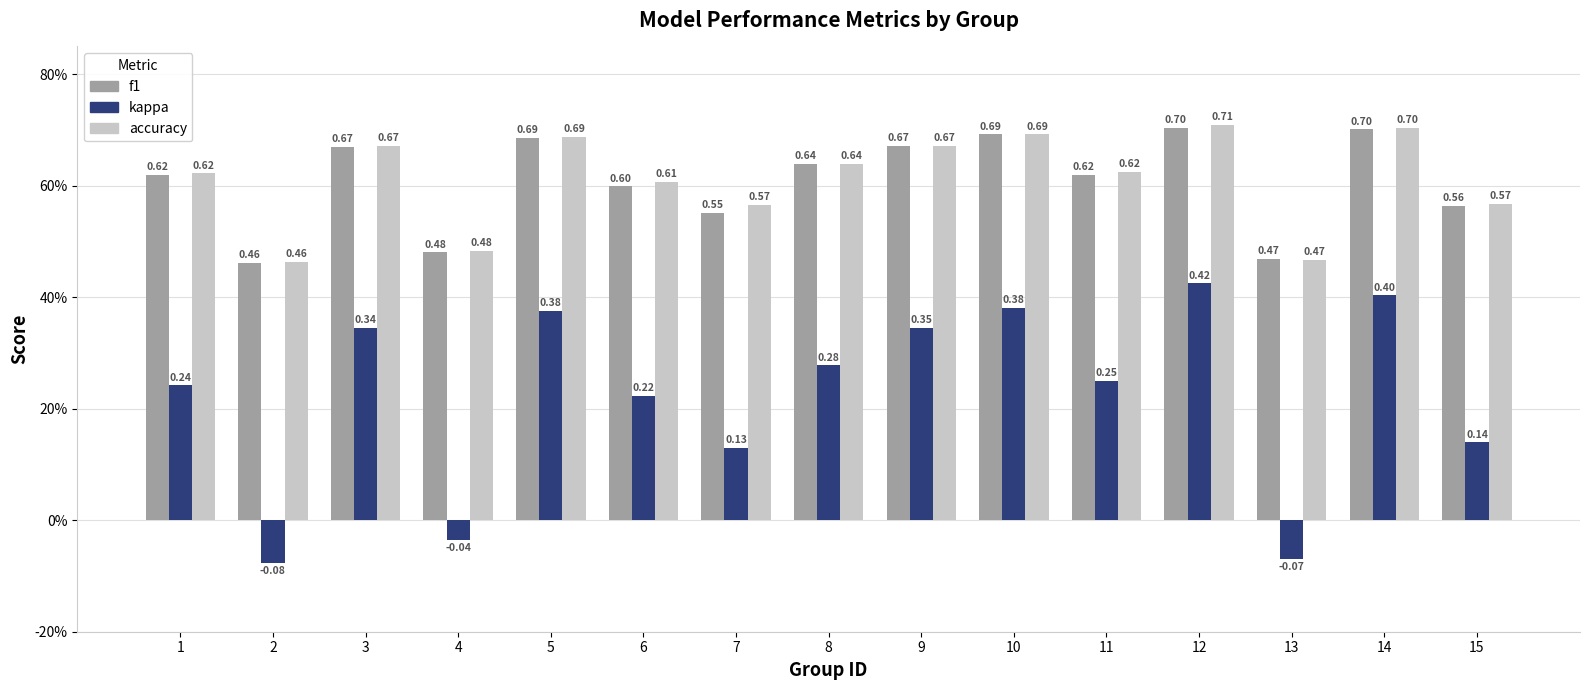

What are all the series names shown in the legend?

f1, kappa, accuracy